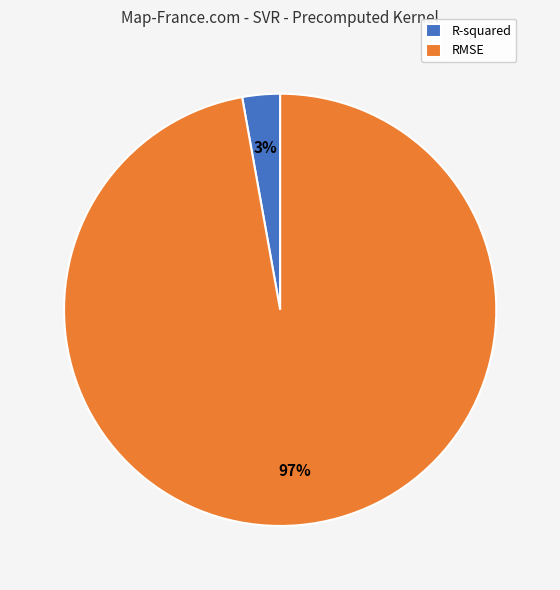

Is the sum of R-squared and RMSE greater than half?

Yes